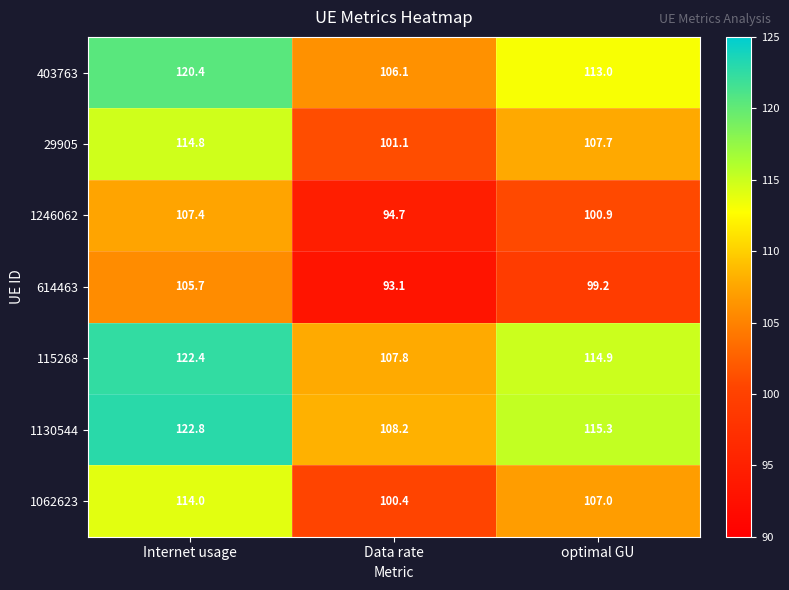

Reading left to right, extract all data points from this chart.

403763: Internet usage=120.4	Data rate=106.1	optimal GU=113.0
29905: Internet usage=114.8	Data rate=101.1	optimal GU=107.7
1246062: Internet usage=107.4	Data rate=94.7	optimal GU=100.9
614463: Internet usage=105.7	Data rate=93.1	optimal GU=99.2
115268: Internet usage=122.4	Data rate=107.8	optimal GU=114.9
1130544: Internet usage=122.8	Data rate=108.2	optimal GU=115.3
1062623: Internet usage=114.0	Data rate=100.4	optimal GU=107.0